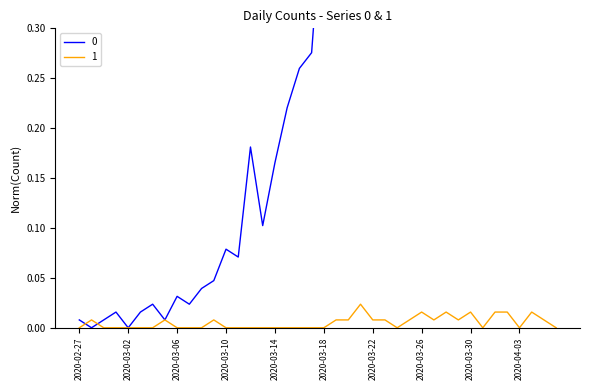

At which label is 1 closest to 0?

2020-02-27